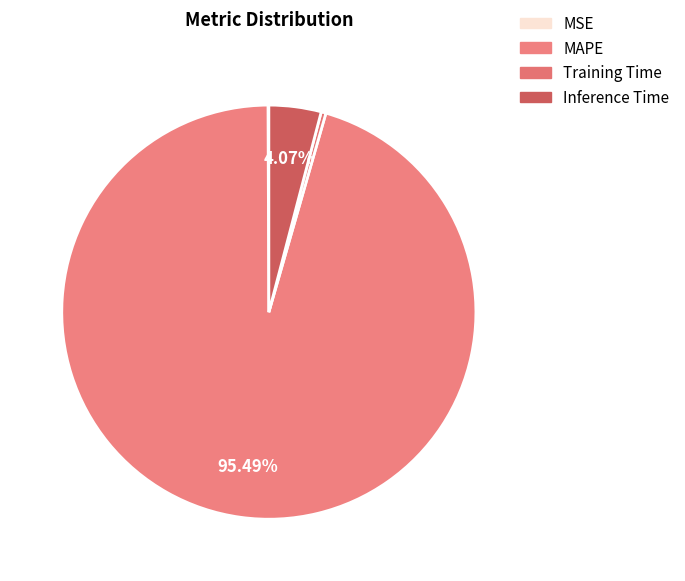

To the nearest percent, what percentage of the pie is MAPE?

95%